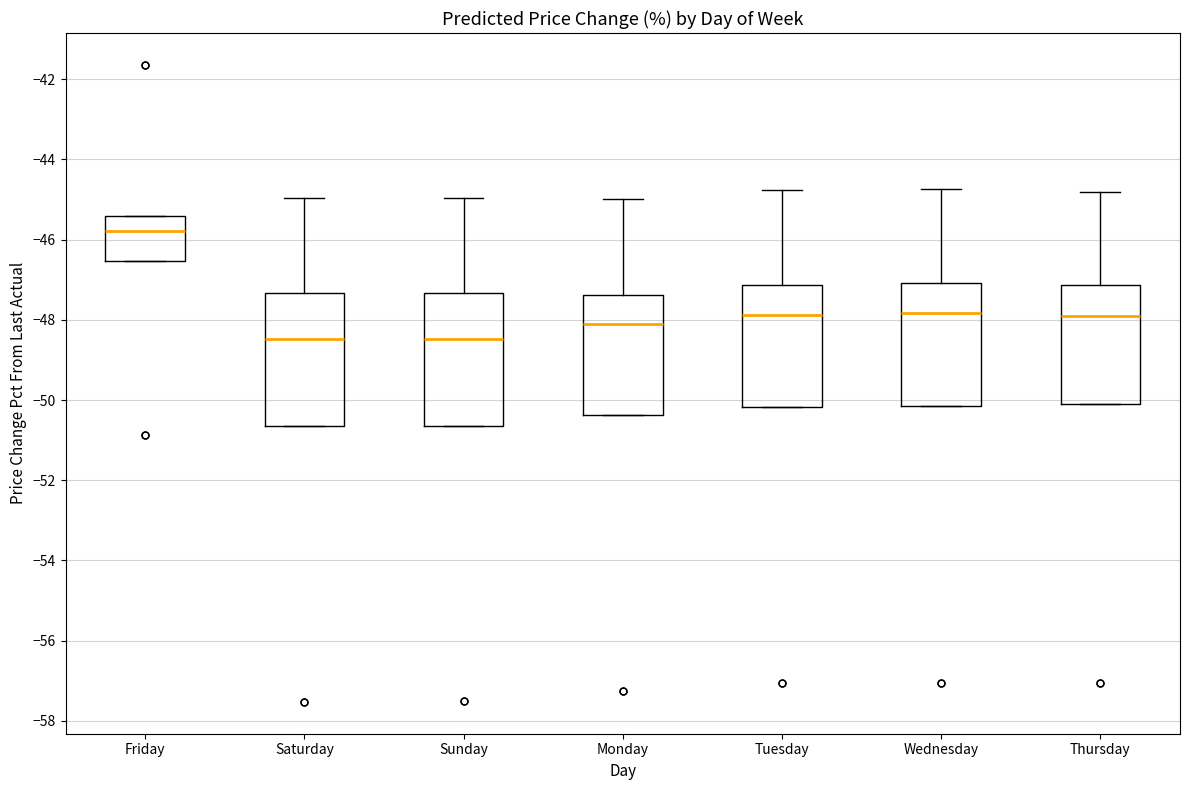

Reading left to right, read every box against the y-axis: the position of its median line, the range the box covers, and the ends of its whiskers. The values are not printed on the chart, so give them approximately, as read against the axis.

Friday: median -45.8, box -46.6 to -45.4, whiskers -46.6 to -45.4
Saturday: median -48.4, box -50.6 to -47.4, whiskers -50.6 to -45.0
Sunday: median -48.4, box -50.6 to -47.4, whiskers -50.6 to -45.0
Monday: median -48.2, box -50.4 to -47.4, whiskers -50.4 to -45.0
Tuesday: median -47.8, box -50.2 to -47.2, whiskers -50.2 to -44.8
Wednesday: median -47.8, box -50.2 to -47.0, whiskers -50.2 to -44.8
Thursday: median -47.8, box -50.0 to -47.2, whiskers -50.0 to -44.8